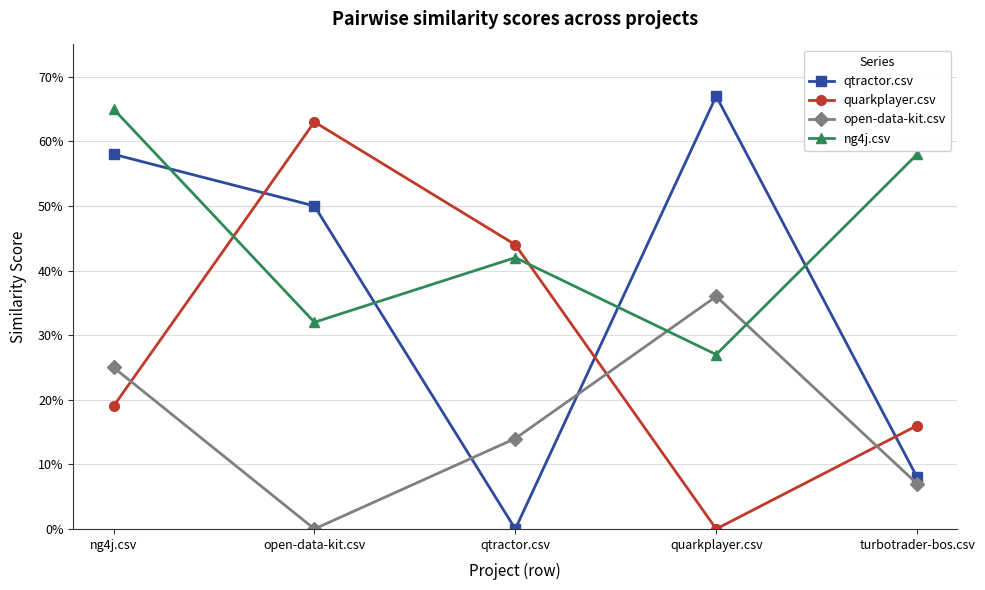

Does the chart display data point markers on the line(s)?

Yes